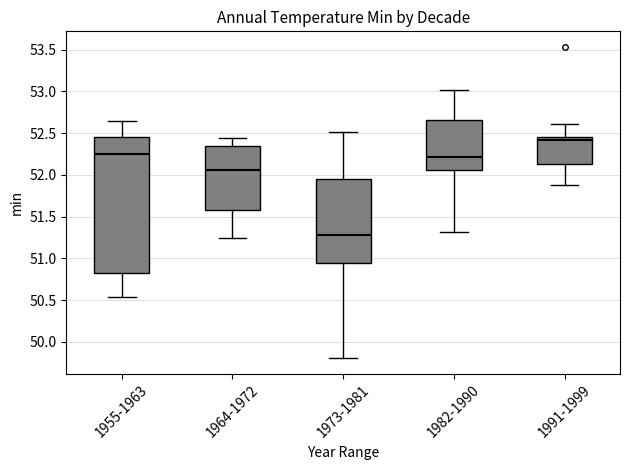

Reading left to right, transcribe this box plot: for each box, give where its median line is, the range the box spans, and where its two whiskers end, as read against the y-axis. The values are not printed on the chart, so give them approximately, as read against the axis.

1955-1963: median 52.25, box 50.85 to 52.45, whiskers 50.55 to 52.65
1964-1972: median 52.05, box 51.60 to 52.35, whiskers 51.25 to 52.45
1973-1981: median 51.30, box 50.95 to 51.95, whiskers 49.80 to 52.50
1982-1990: median 52.20, box 52.05 to 52.65, whiskers 51.30 to 53.00
1991-1999: median 52.40, box 52.15 to 52.45, whiskers 51.90 to 52.60